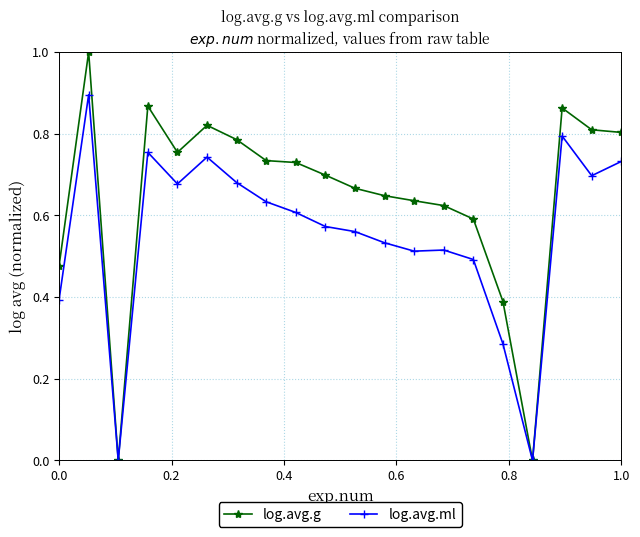

What are all the series names shown in the legend?

log.avg.g, log.avg.ml